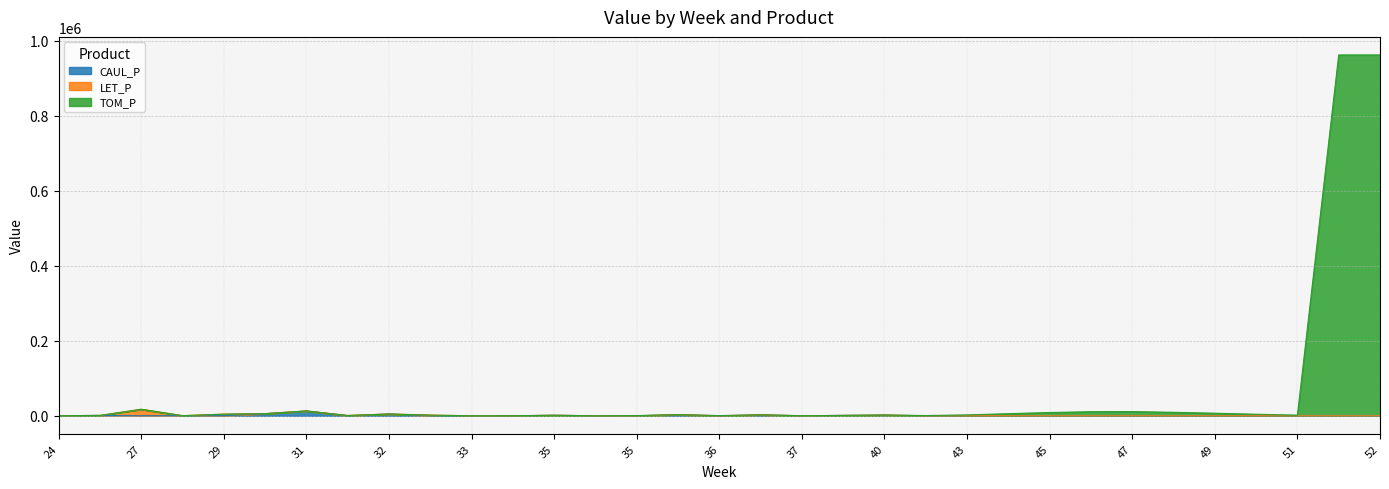

Does the chart have visible grid lines?

Yes